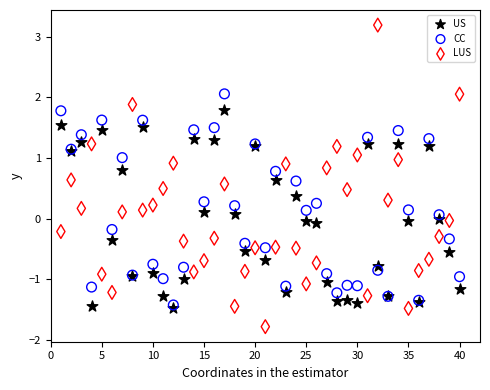

What are all the series names shown in the legend?

US, CC, LUS